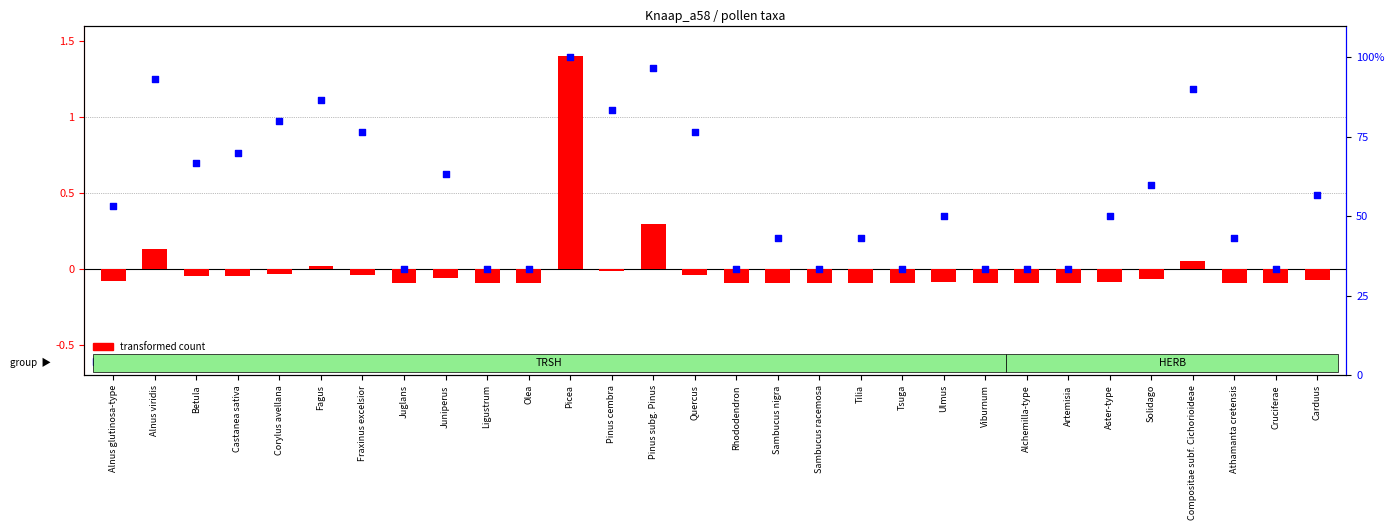

Which series has the largest total across all categories?

percentile rank within the sample